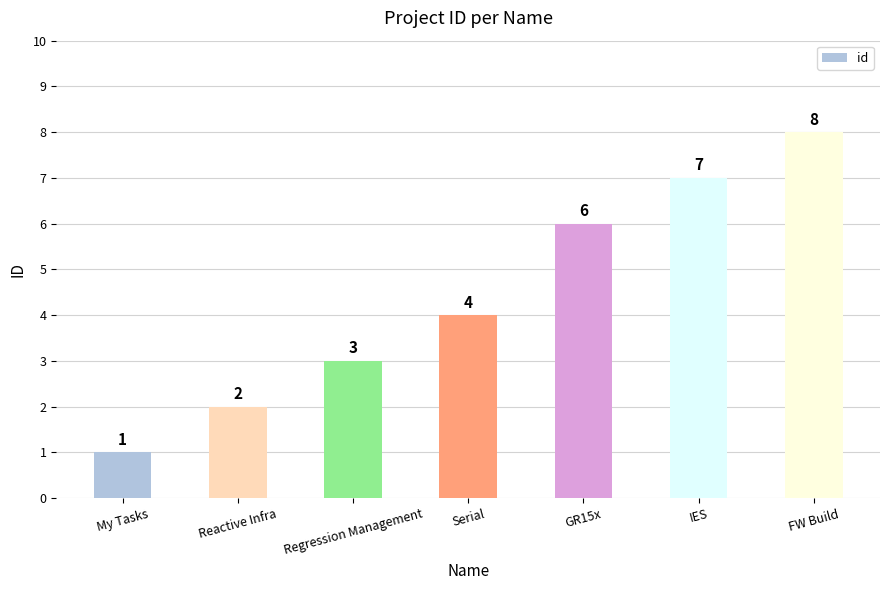

Approximately how many times larger is the value at Serial compared to Regression Management?

1.3